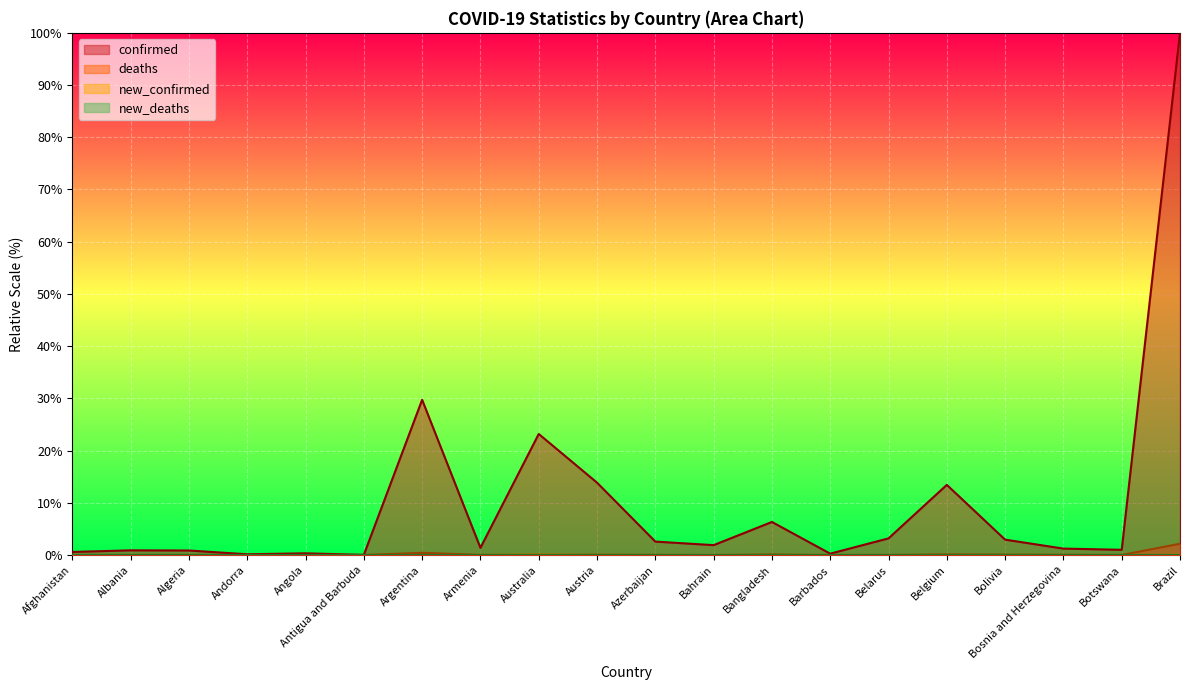

At which category is the sum across all series the highest?

Brazil